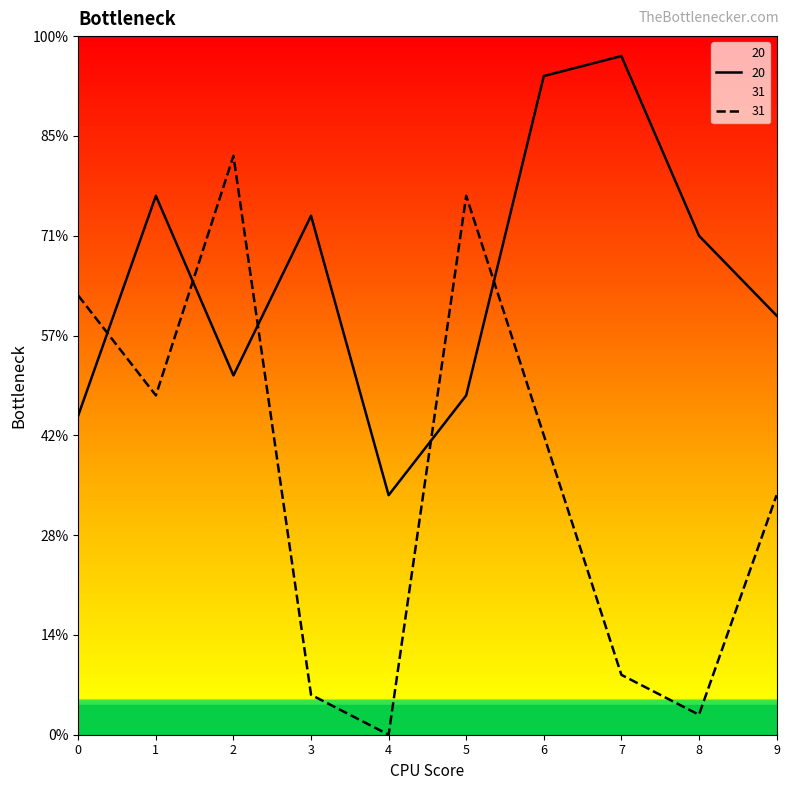

List the series in order of their overall mean, lowest first.

31, 20